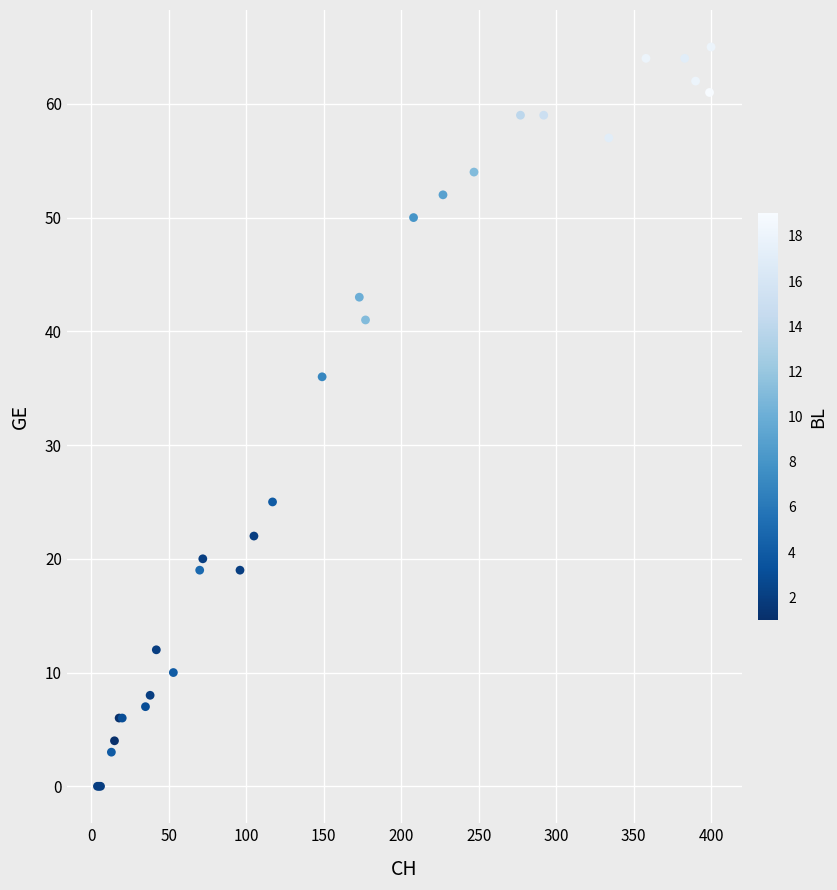

What Y value in the scatter plot is closest to 32?

36